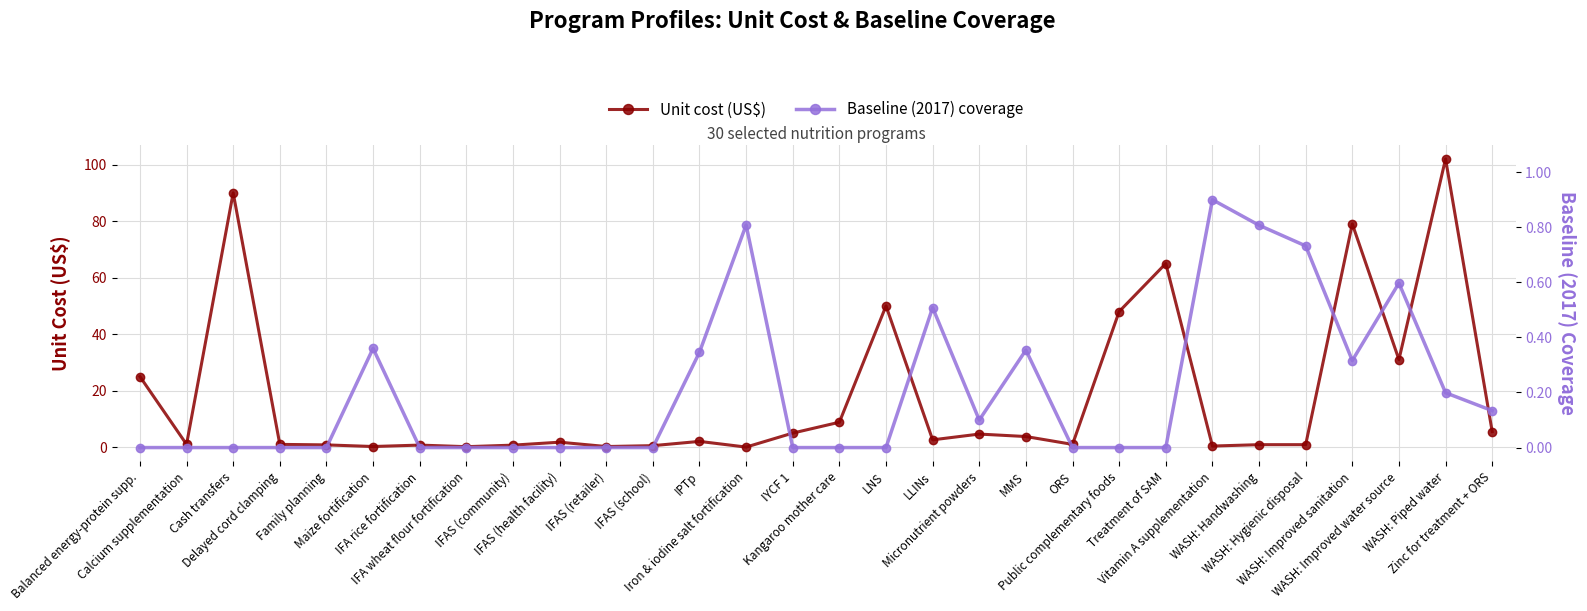

Is it true that Unit cost (US$) equals 62.1 at Cash transfers?

False